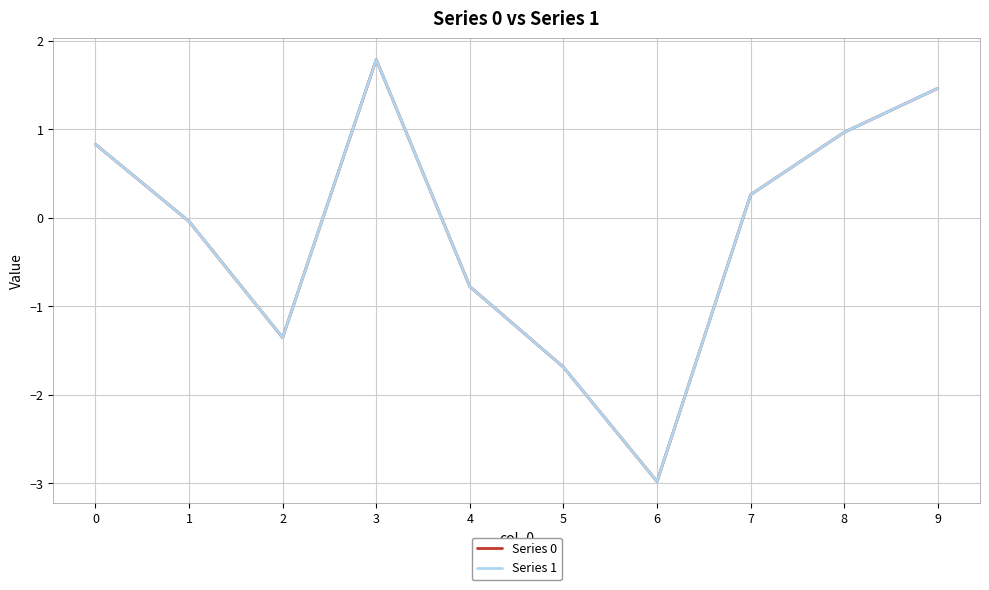

What is the greatest value displayed?

1.8